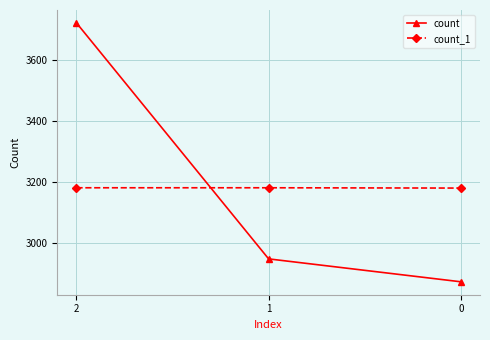

What is the value of the count point at the 3rd from the left?

2872